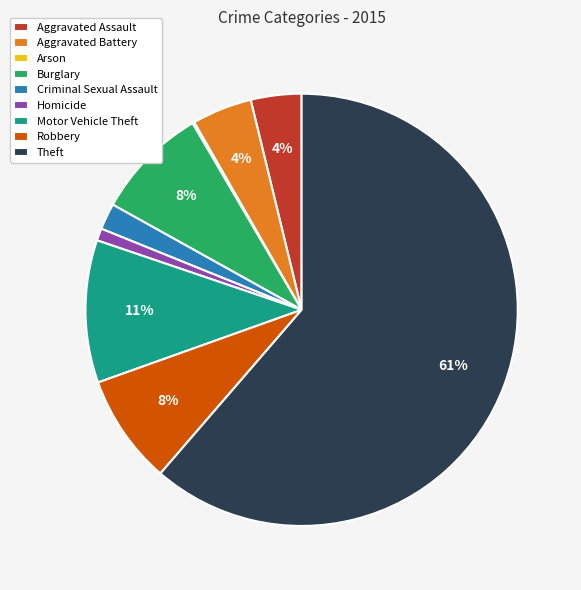

Do Robbery and Criminal Sexual Assault together represent more than half of the pie?

No